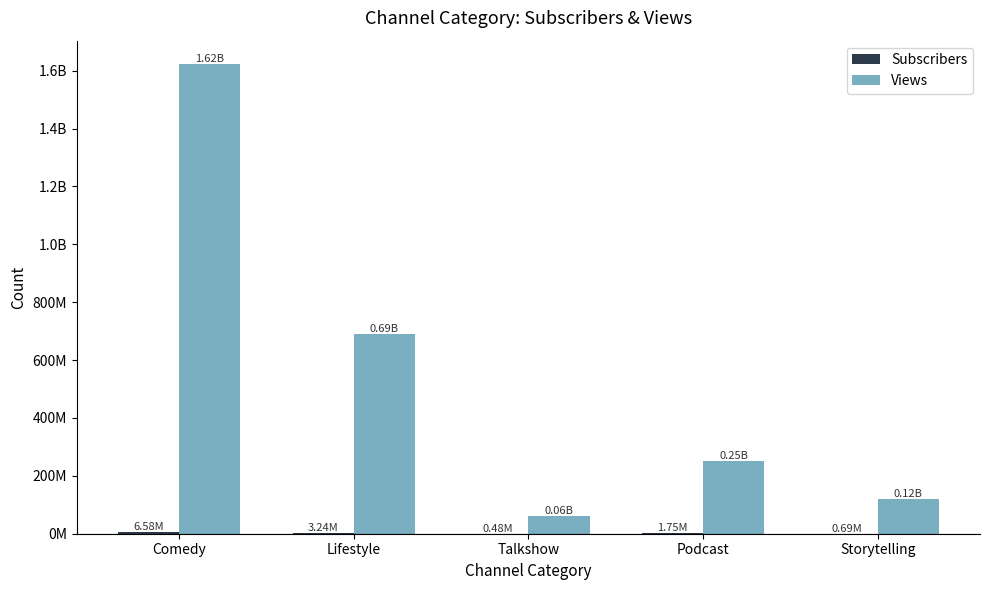

Read the Subscribers value at Talkshow, to the nearest 10.

482000